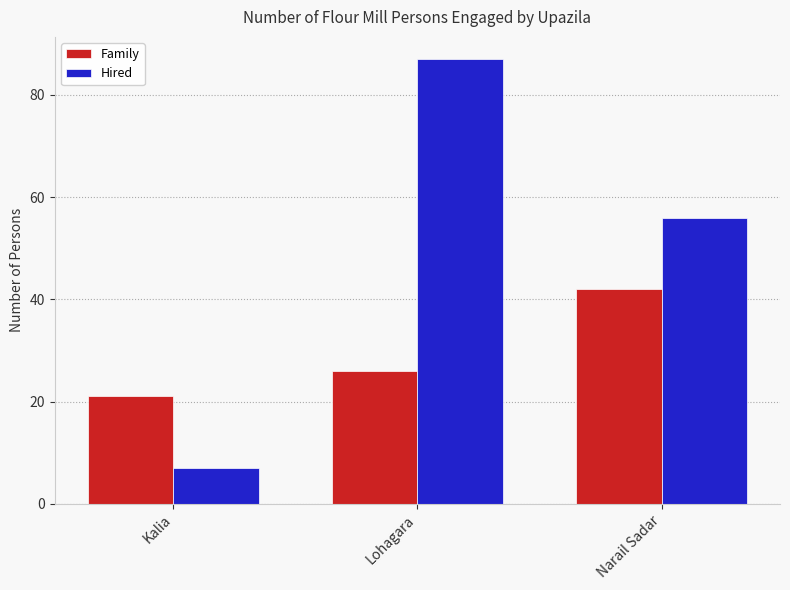

List the series in order of their peak value, highest first.

Hired, Family